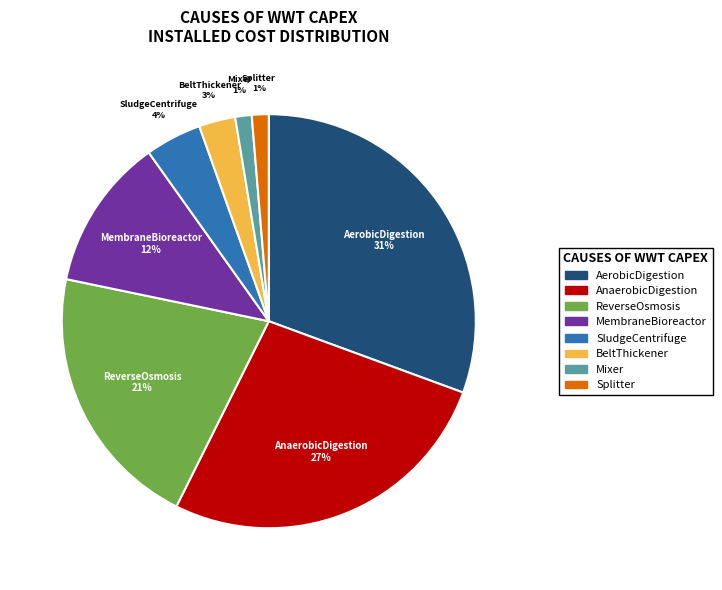

How many slices are in this pie chart?

8